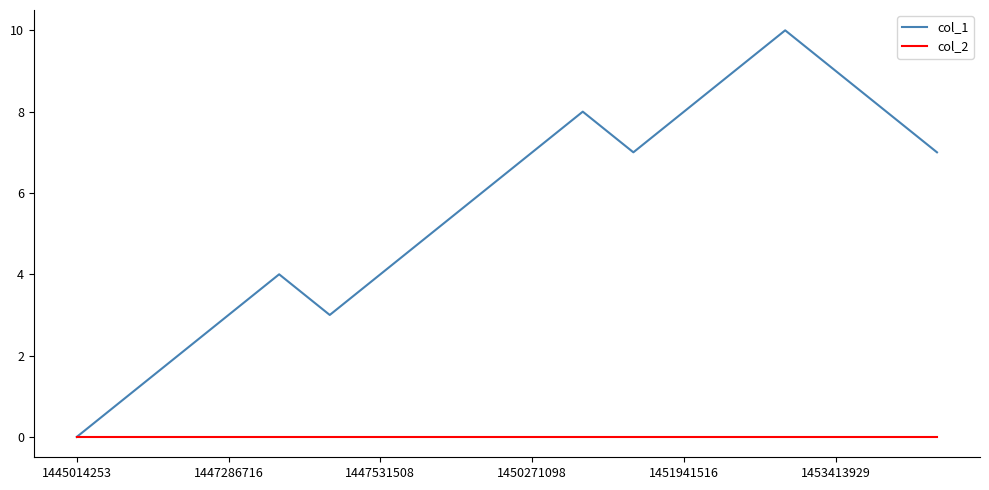

Does the chart have visible grid lines?

No